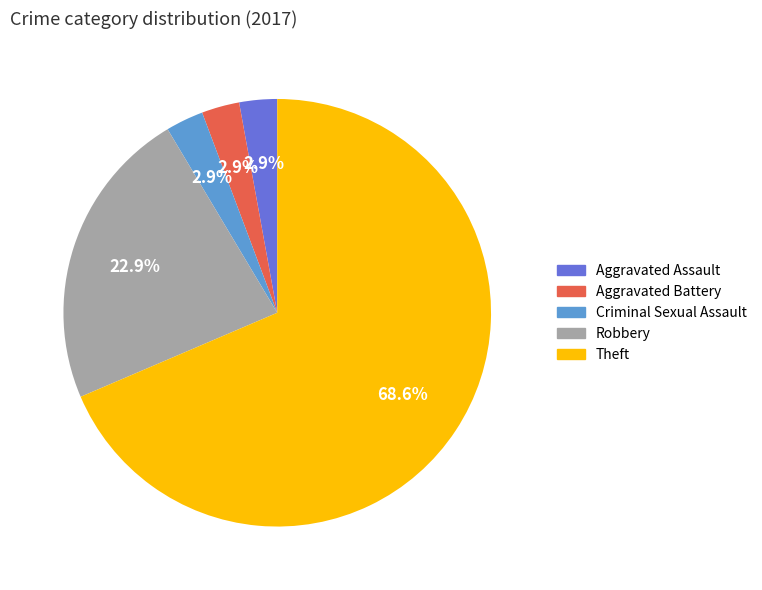

To the nearest percent, what is the combined percentage of Aggravated Battery and Aggravated Assault?

6%